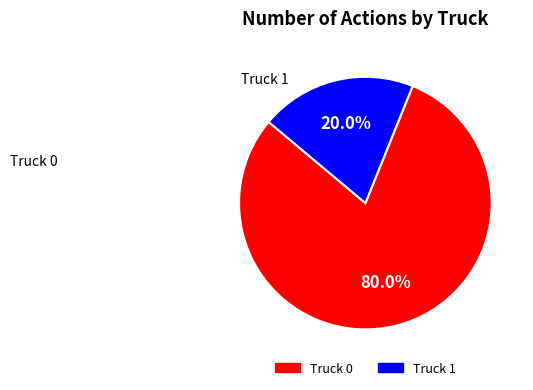

Which has a higher value, Truck 0 or Truck 1?

Truck 0